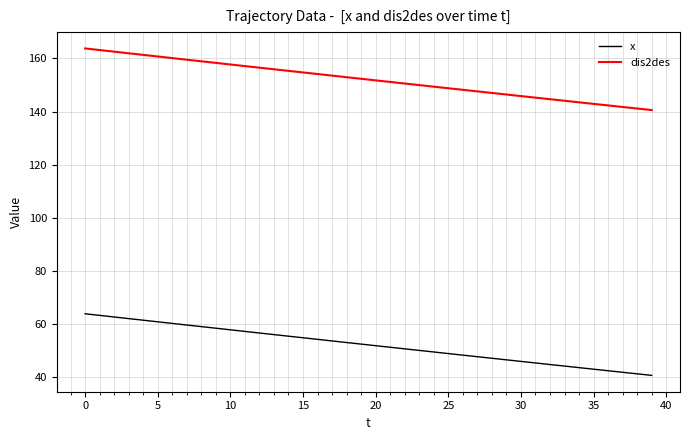

Which series has the largest total across all categories?

dis2des